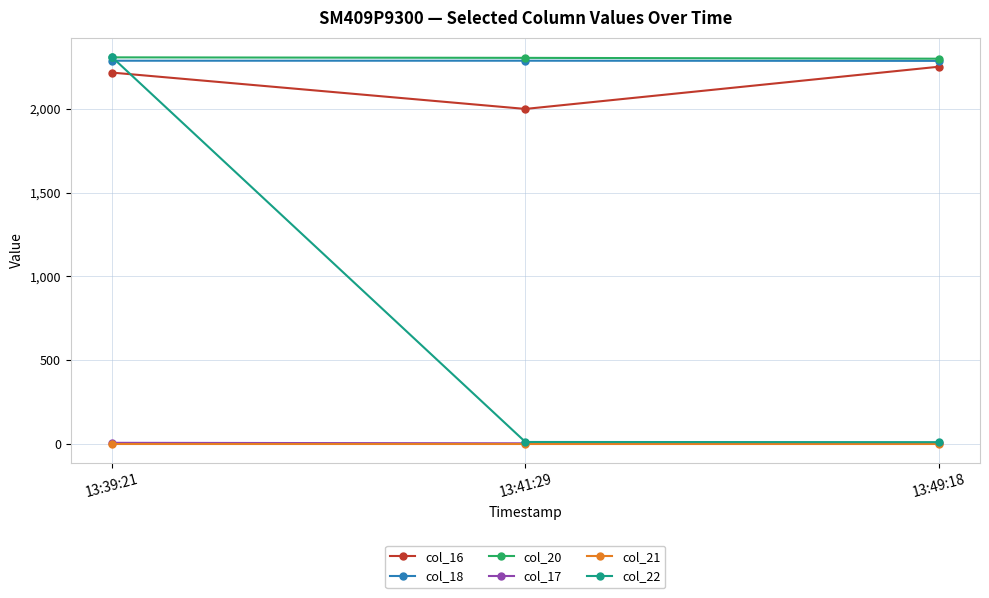

Does the chart display data point markers on the line(s)?

Yes